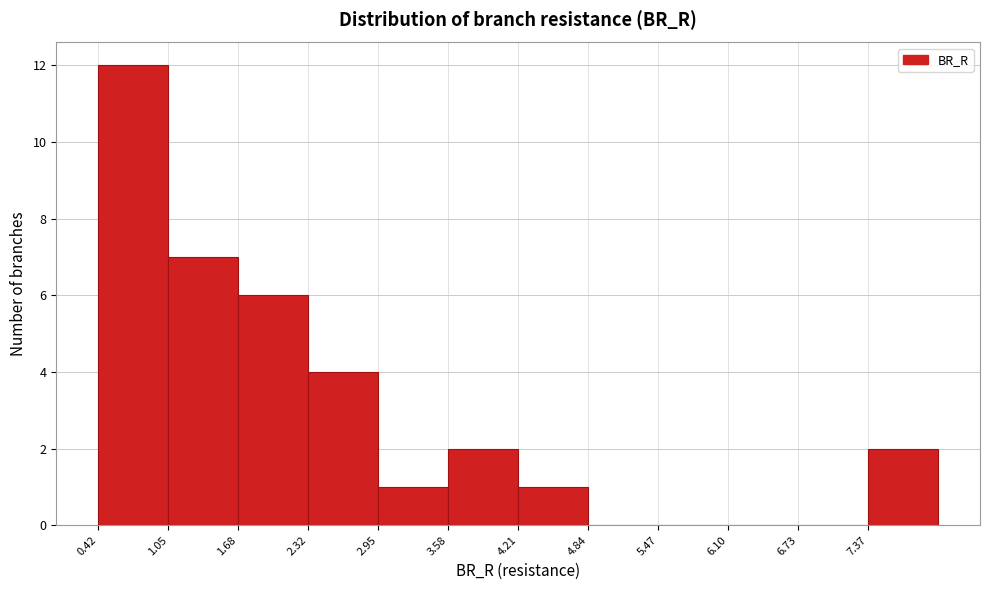

How tall is the bar that spans 0.4 to 1.1 on the x-axis? Neither the bar edges nor the heights are printed on the chart, so give them approximately, as read against the axes.

12